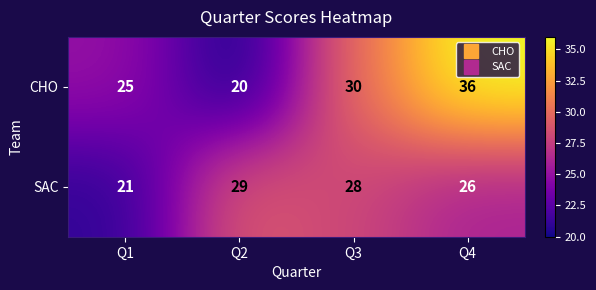

What is the total value across all series at Q4?

62